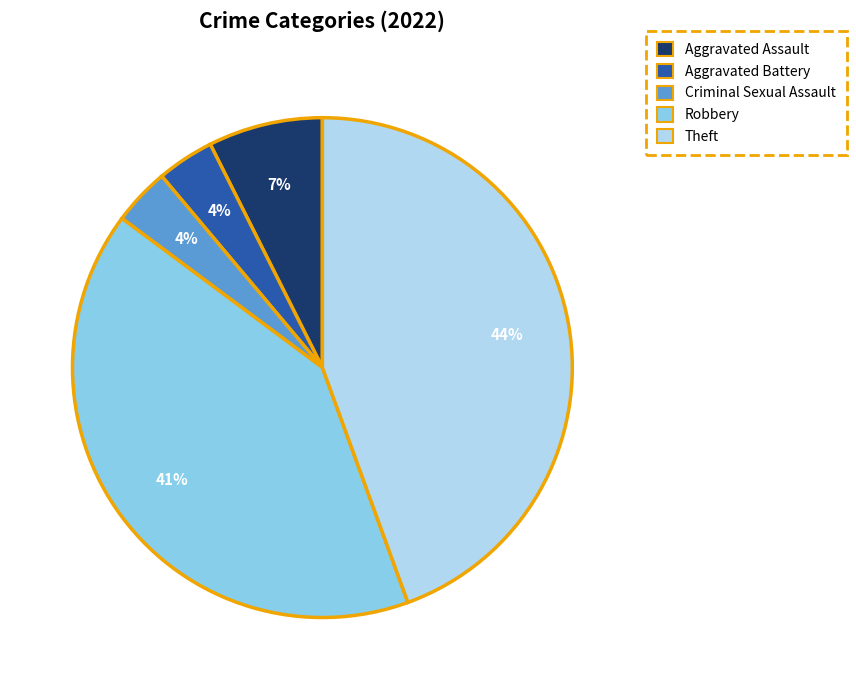

To the nearest percent, what portion does Aggravated Battery represent?

4%